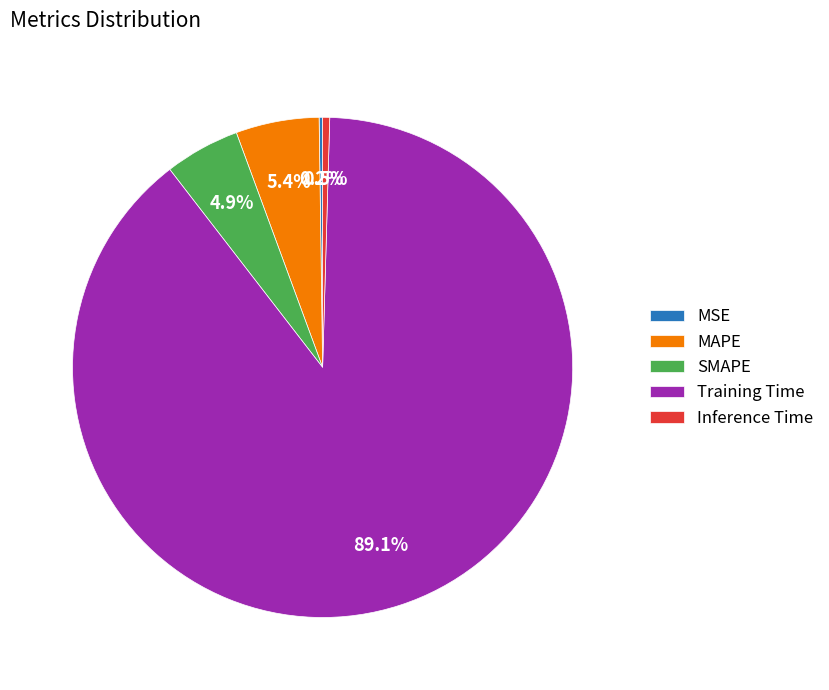

To the nearest percent, what is the average slice percentage?

20%